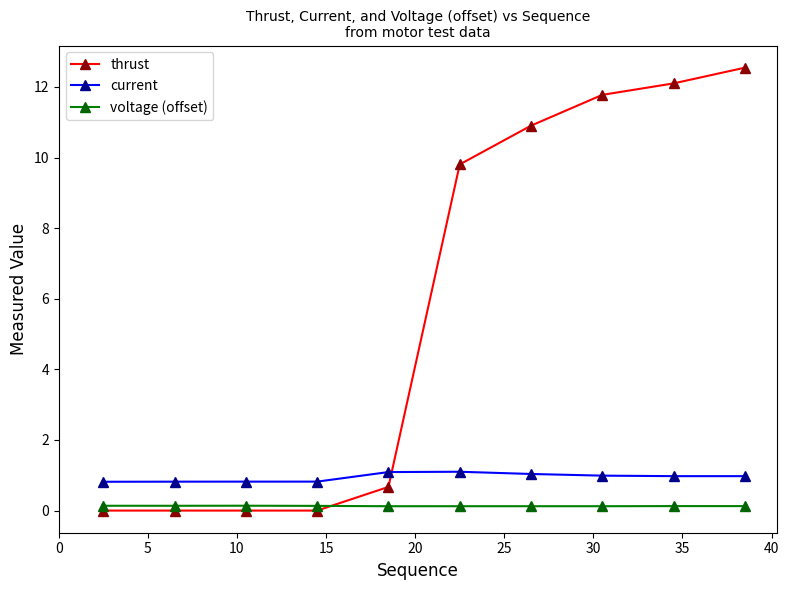

What is the value of the current point at the 2nd from the left?

0.8